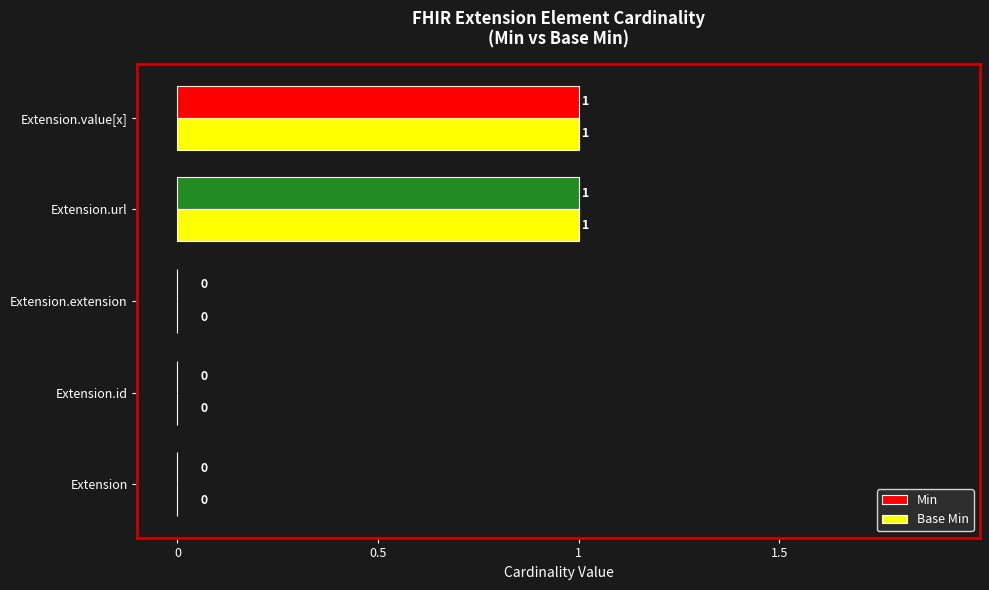

What is the label of the 3rd bar from the right?

1